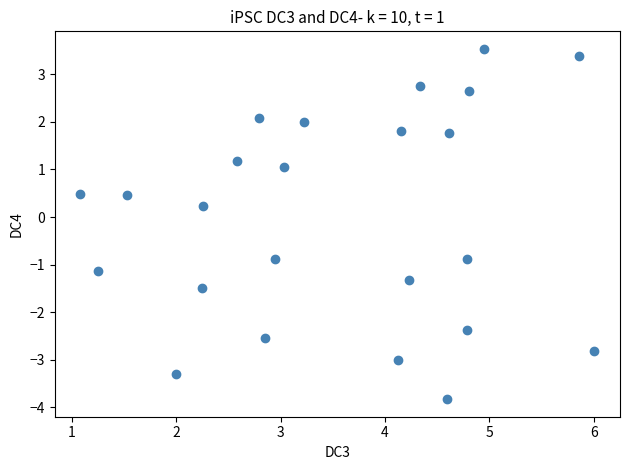

What is the range of X values (max minus min)?

4.9